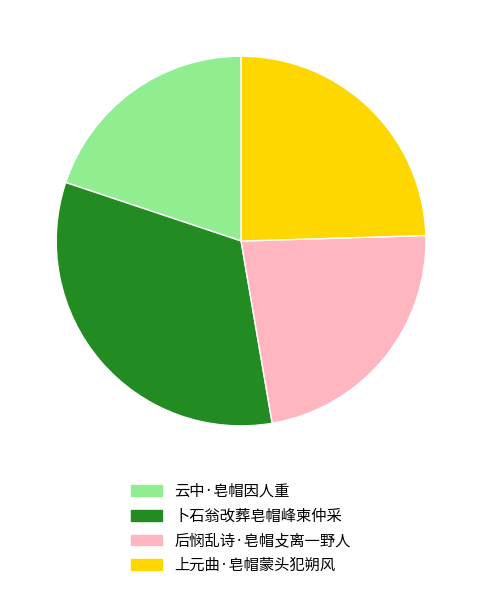

How many segments does this pie chart have?

4